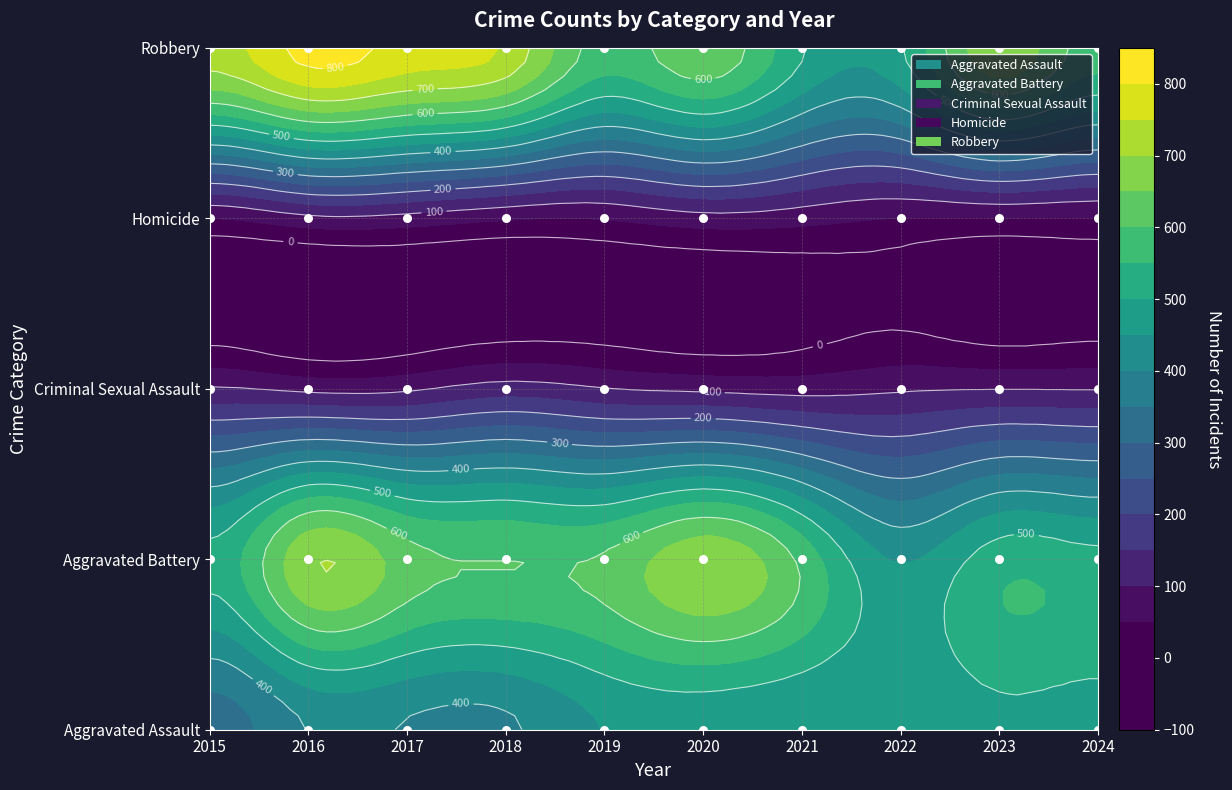

Between 2017 and 2023, which is larger?

2023